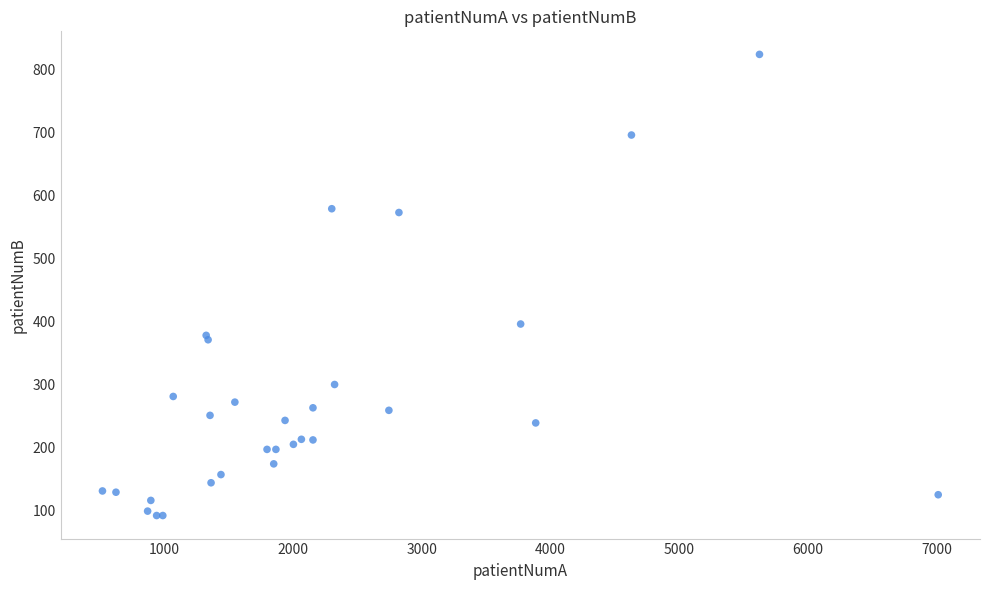

What Y value in the scatter plot is closest to 458?

396